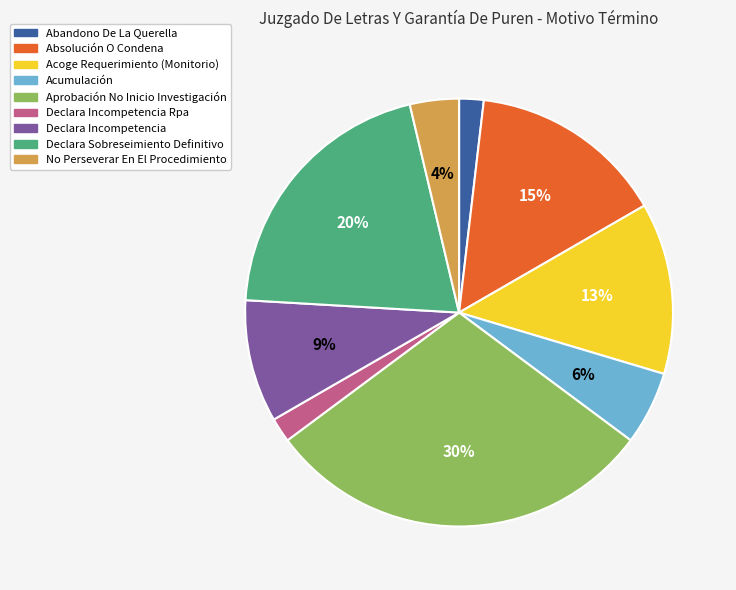

Is there a majority slice in this chart?

No